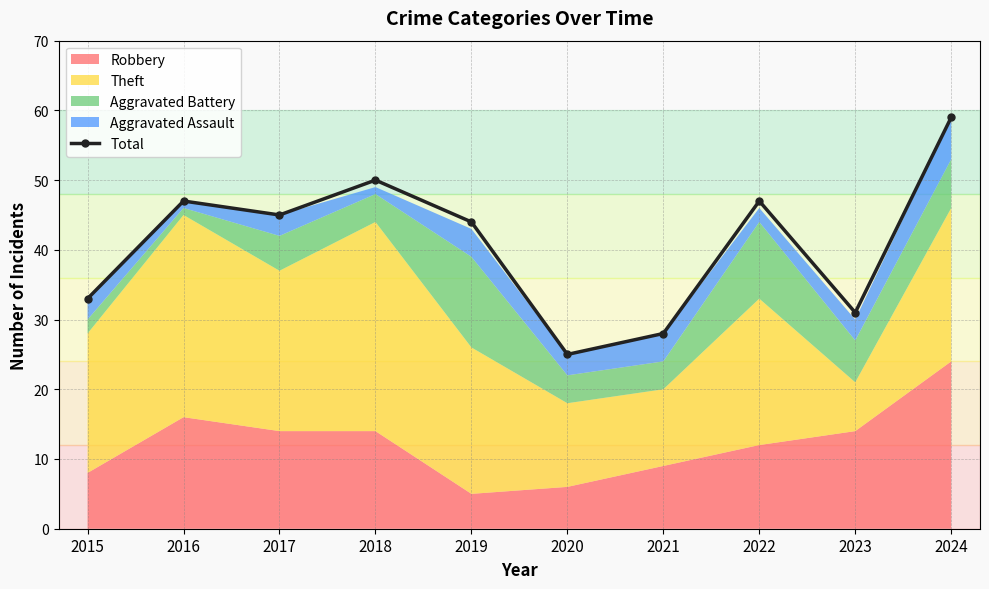

Does the chart display data point markers on the line(s)?

Yes